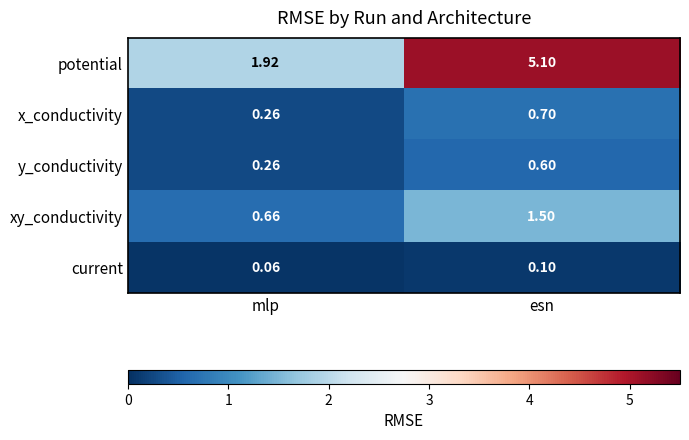

Which series has the largest total across all categories?

potential